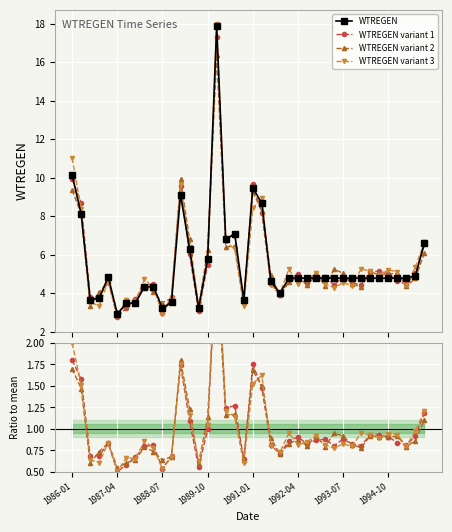

At which label does the data first exceed 4?

1986-01